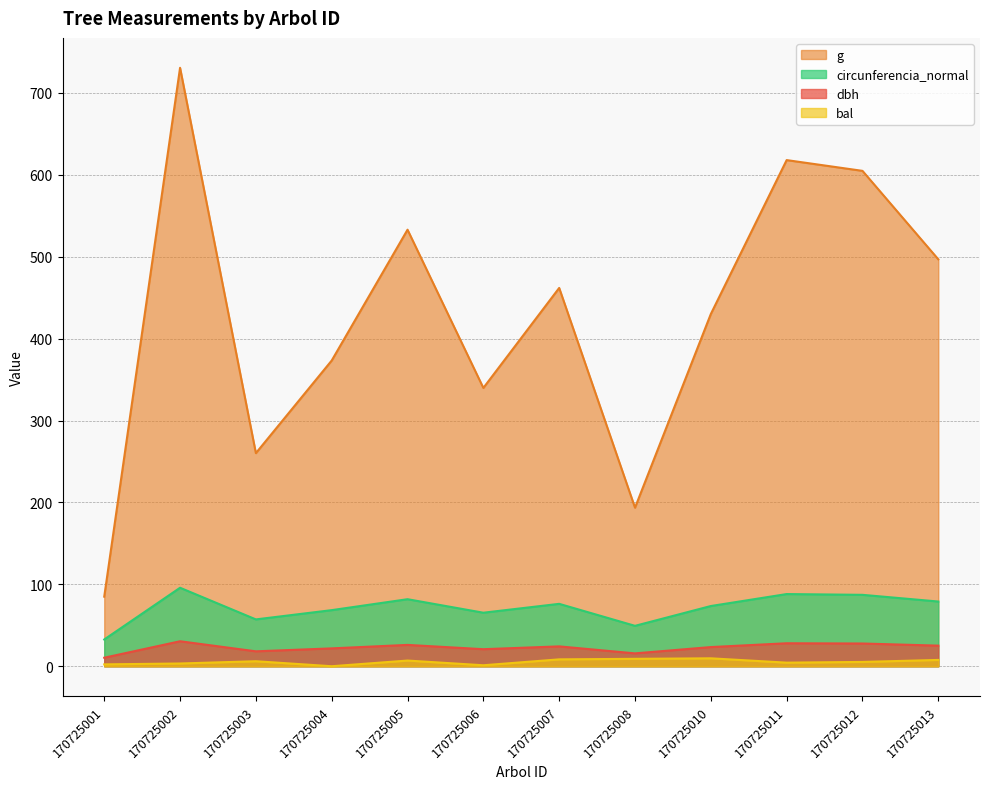

True or false: dbh and bal intersect in this chart.

False